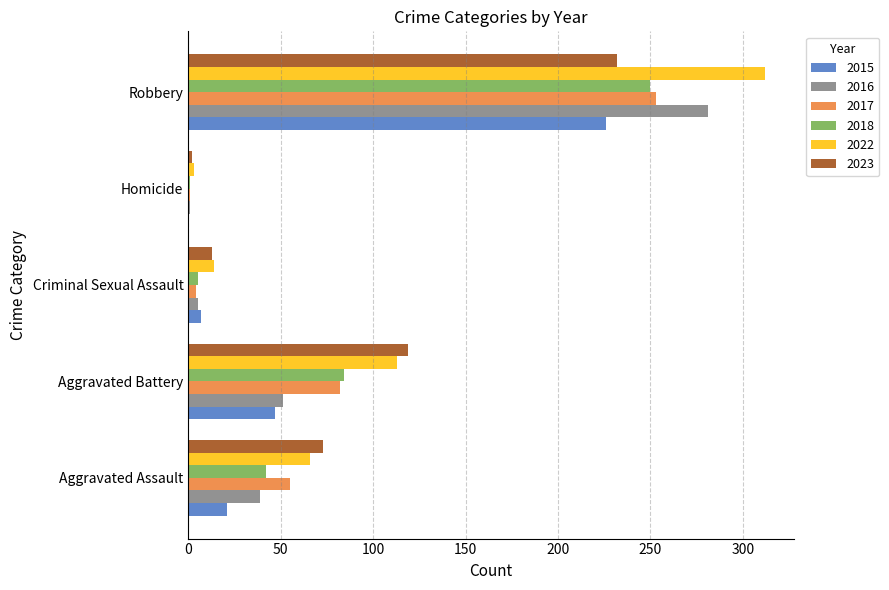

Which series has the largest total across all categories?

2022